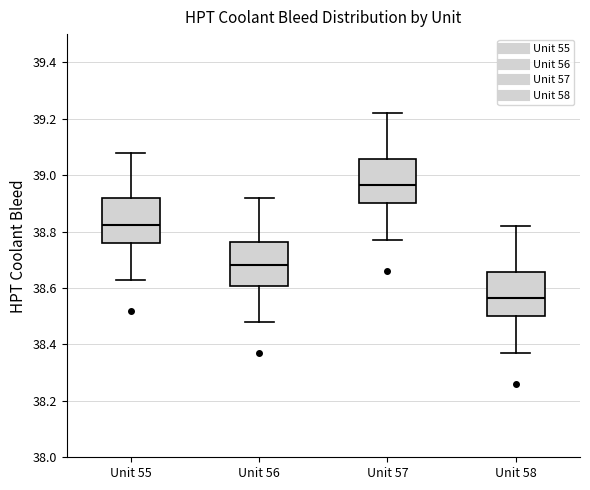

Reading left to right, read every box against the y-axis: the position of its median line, the range the box covers, and the ends of its whiskers. The values are not printed on the chart, so give them approximately, as read against the axis.

Unit 55: median 38.82, box 38.76 to 38.92, whiskers 38.64 to 39.08
Unit 56: median 38.68, box 38.60 to 38.76, whiskers 38.48 to 38.92
Unit 57: median 38.96, box 38.90 to 39.06, whiskers 38.78 to 39.22
Unit 58: median 38.56, box 38.50 to 38.66, whiskers 38.38 to 38.82